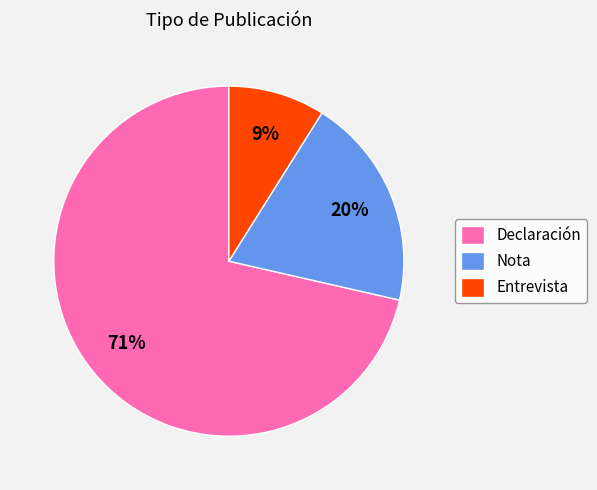

Approximately how many times larger is the value at Nota compared to Entrevista?

2.2